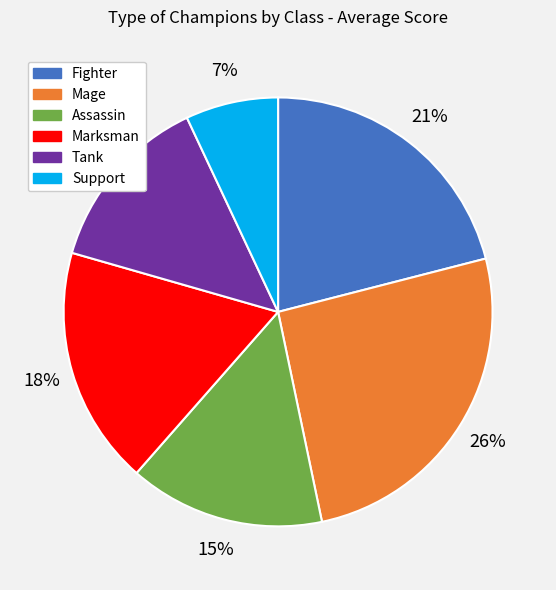

Count the number of slices in the pie.

6